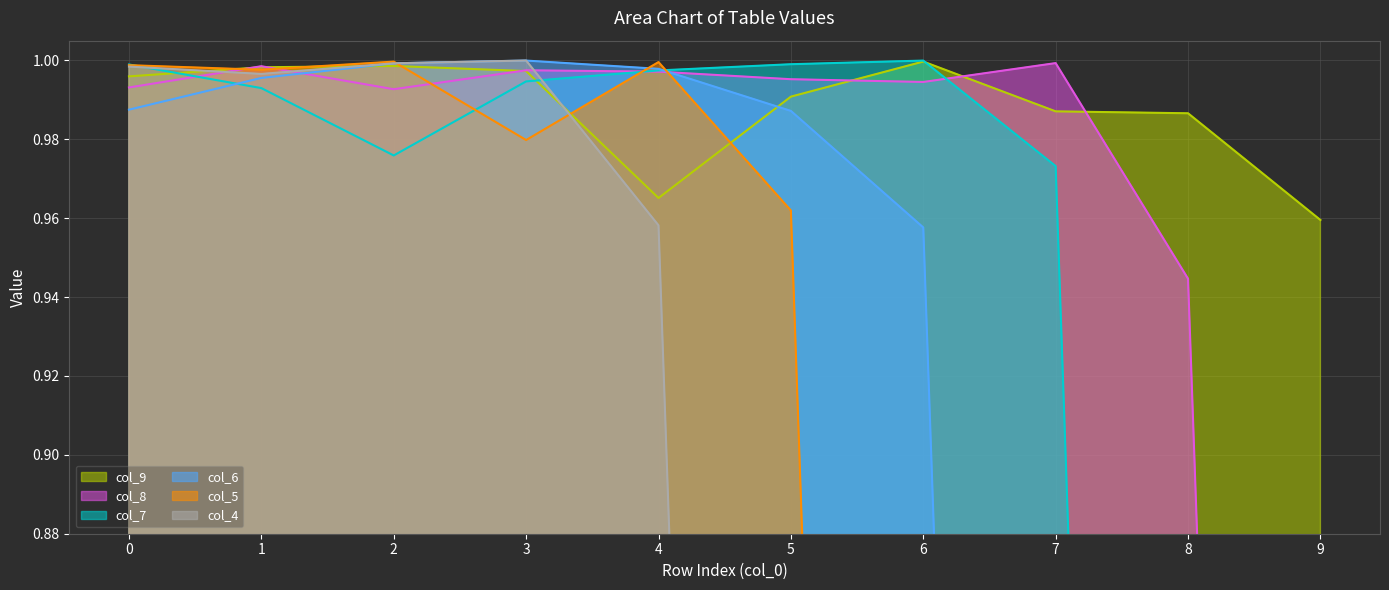

Which series changed the most between 0 and 2?

col_7